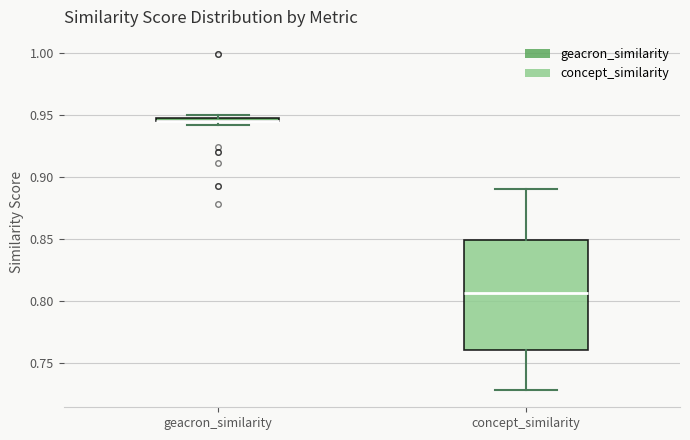

Where is the upper edge of the box for concept_similarity on the y-axis? The values are not printed on the chart, so give them approximately, as read against the axis.

0.850